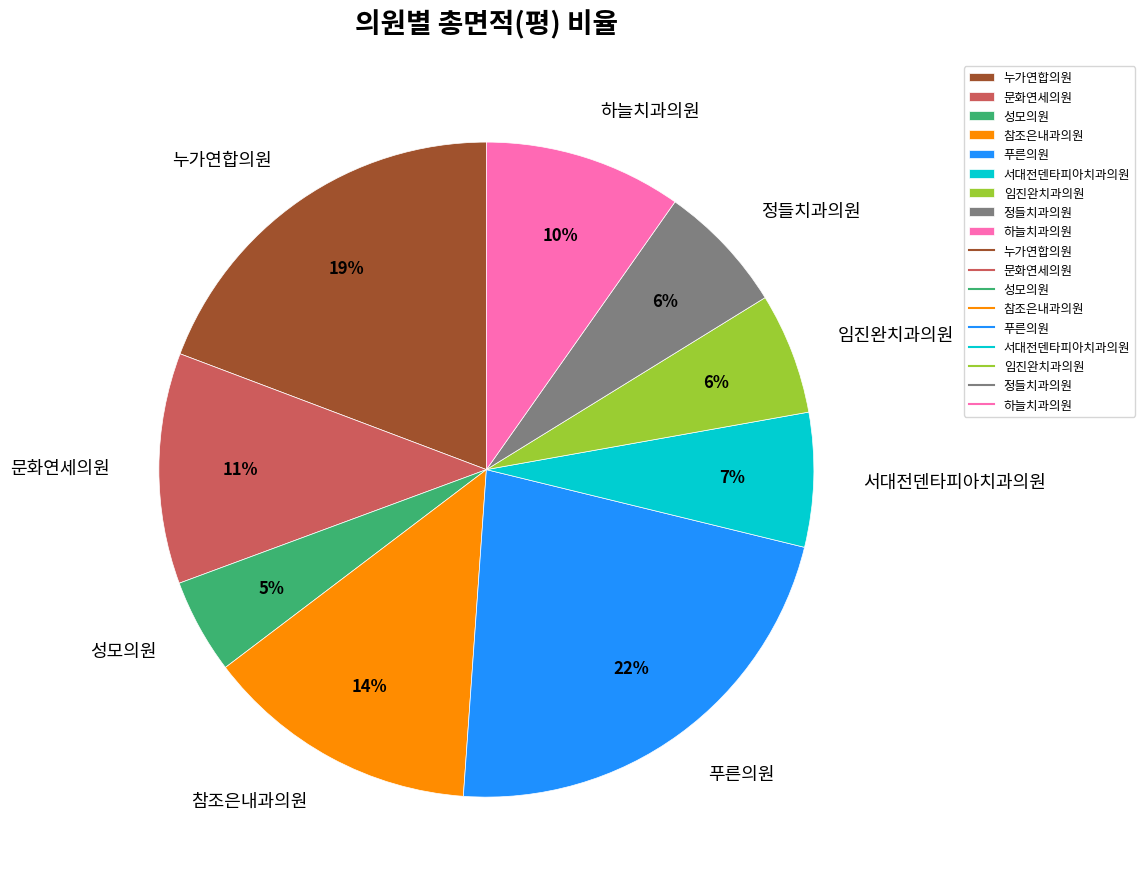

Count the number of slices in the pie.

9